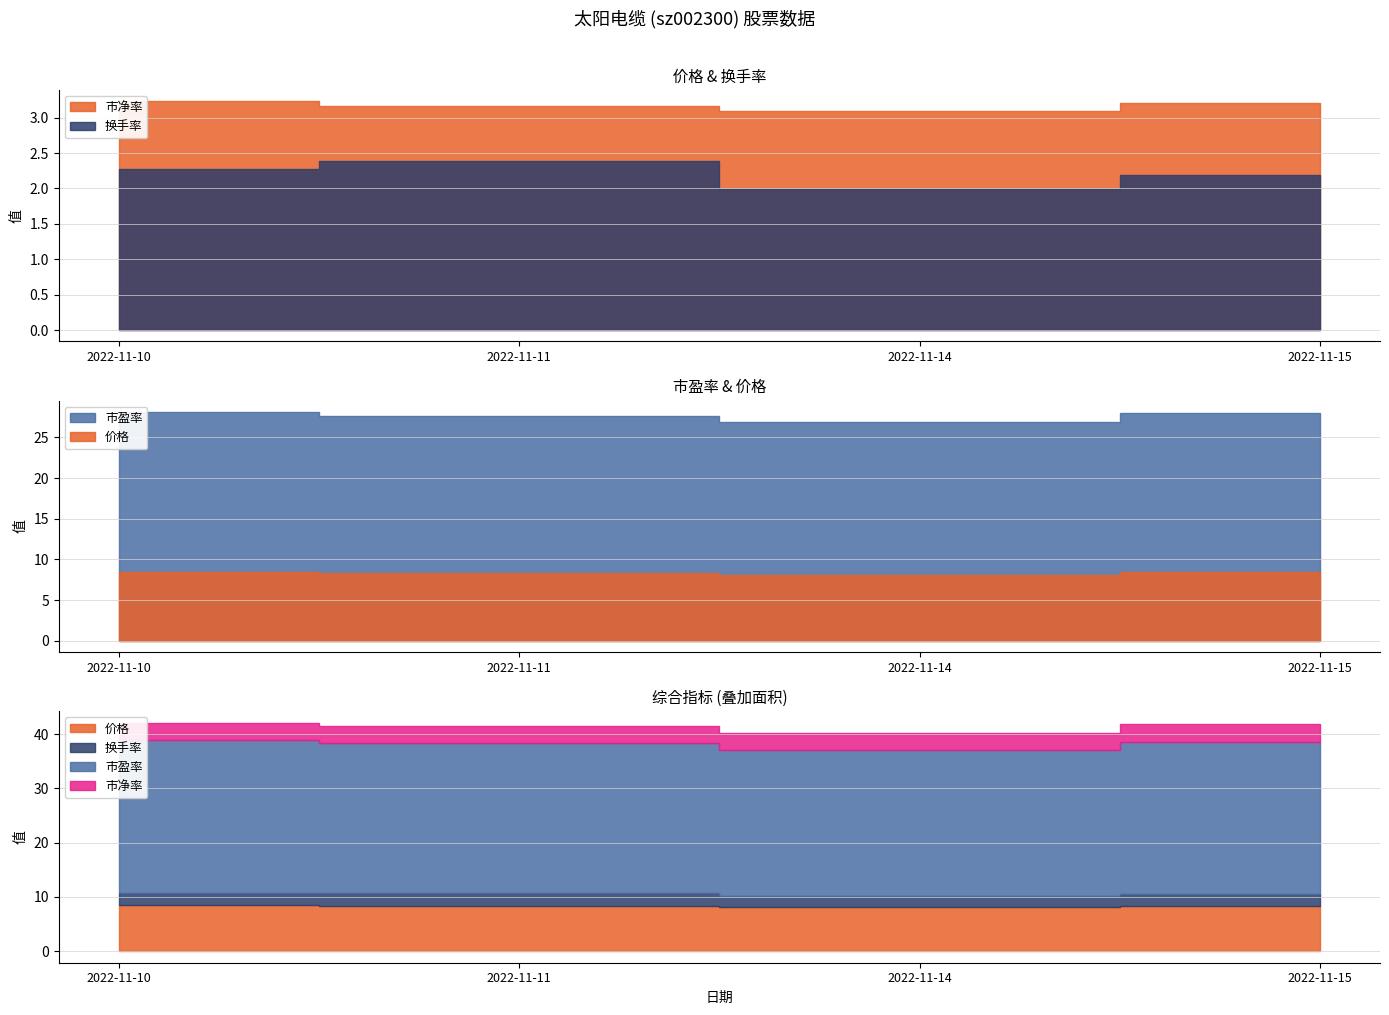

At how many categories does at least one series exceed 8?

4